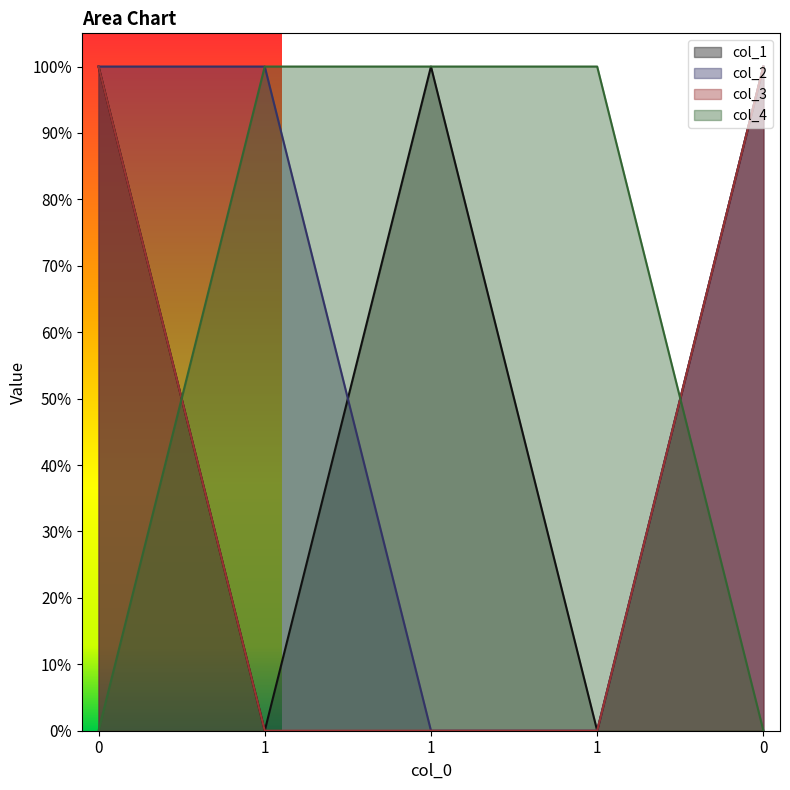

Reading left to right, extract all data points from this chart.

col_1: 1	0	1	0	1
col_2: 1	1	0	0	1
col_3: 1	0	0	0	1
col_4: 0	1	1	1	0